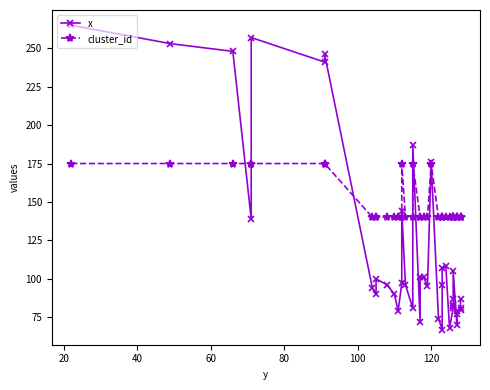

How many interior local peaks does the cluster_id series have?

3